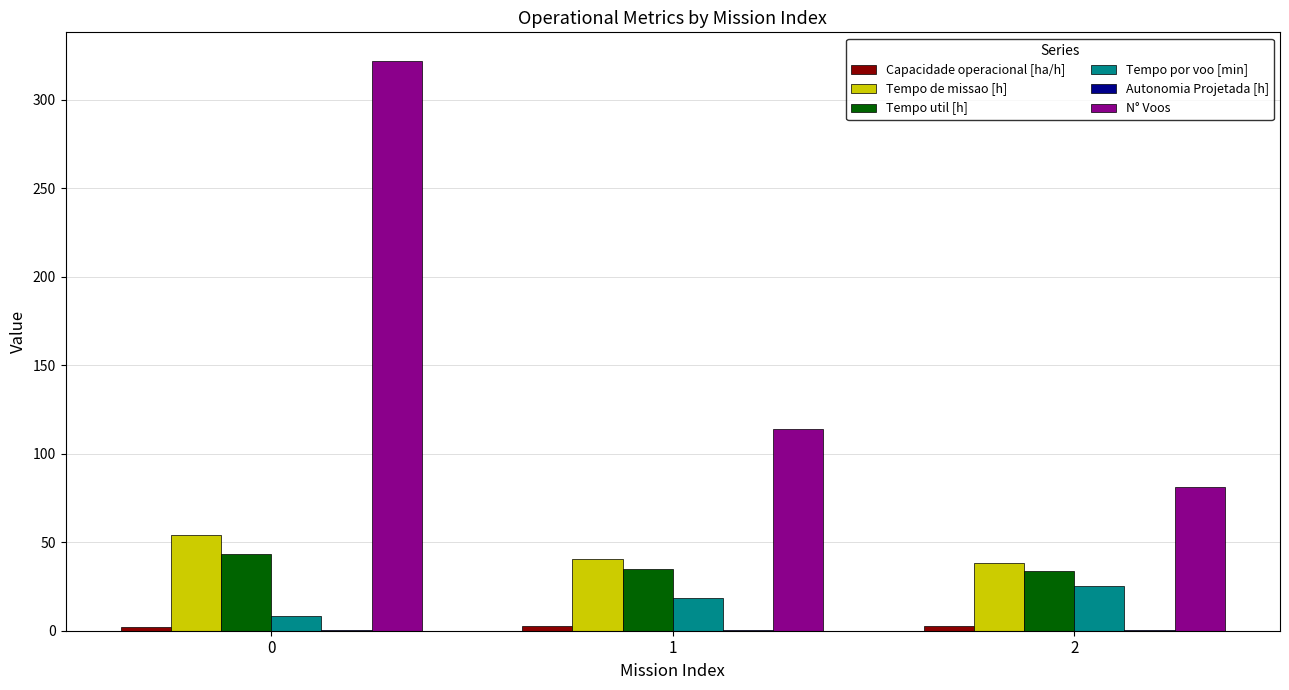

The value of Tempo de missao [h] at 0 is 54.2. True or false?

True